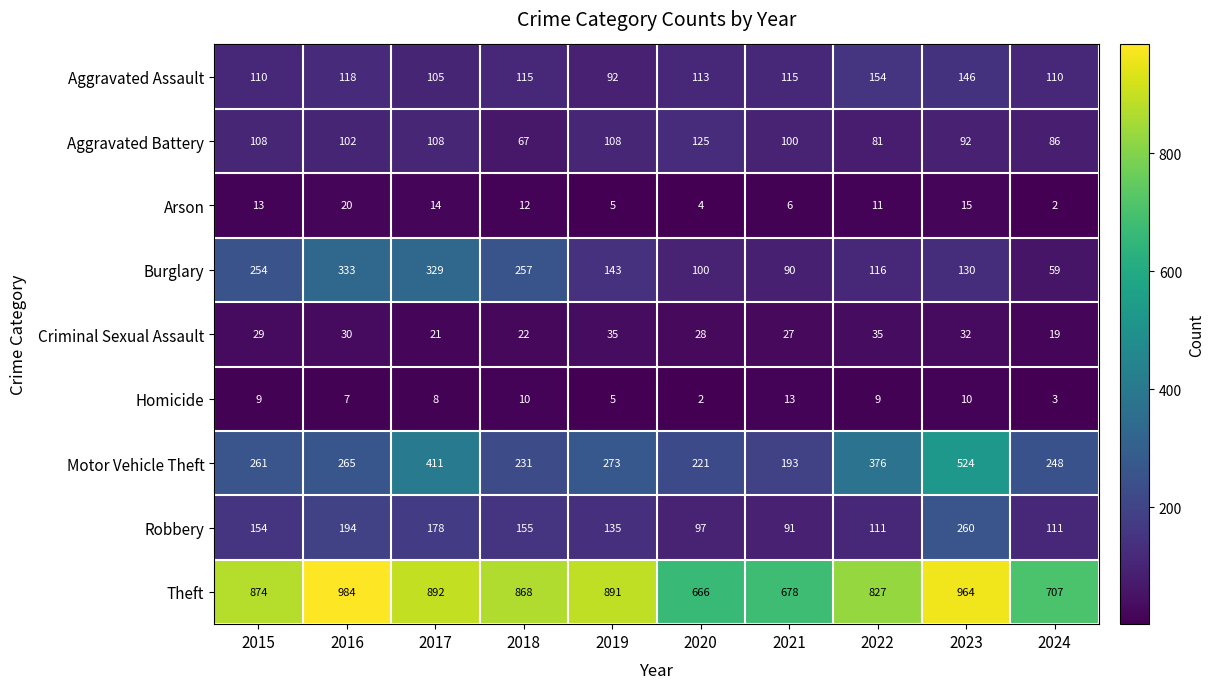

Rank the series at 2018 from lowest to highest value.

Homicide, Arson, Criminal Sexual Assault, Aggravated Battery, Aggravated Assault, Robbery, Motor Vehicle Theft, Burglary, Theft